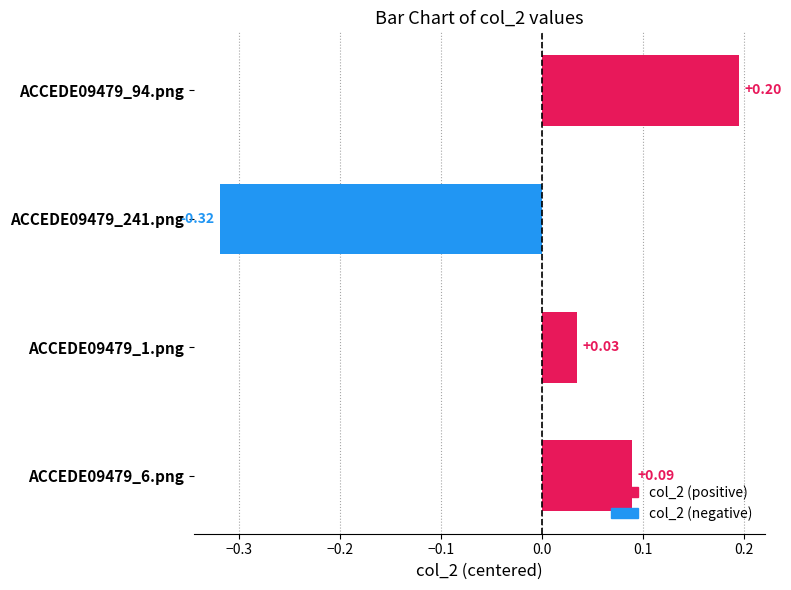

Which label corresponds to the smallest value in the chart?

ACCEDE09479_241.png